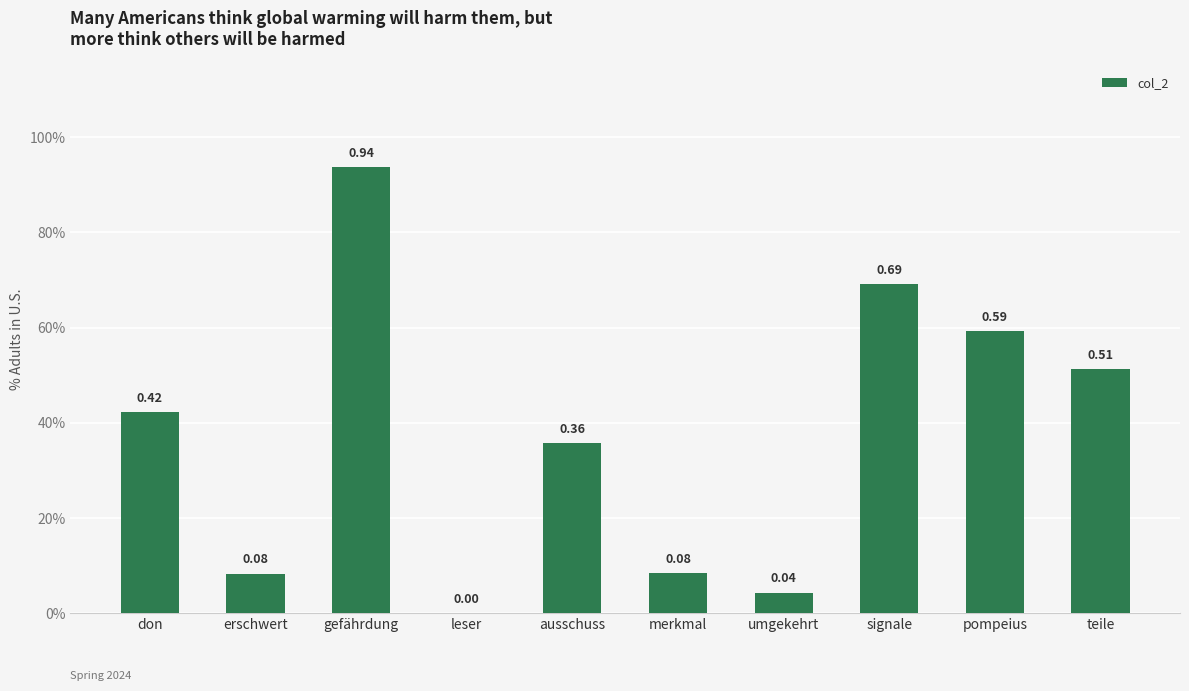

What position from the right is erschwert?

9